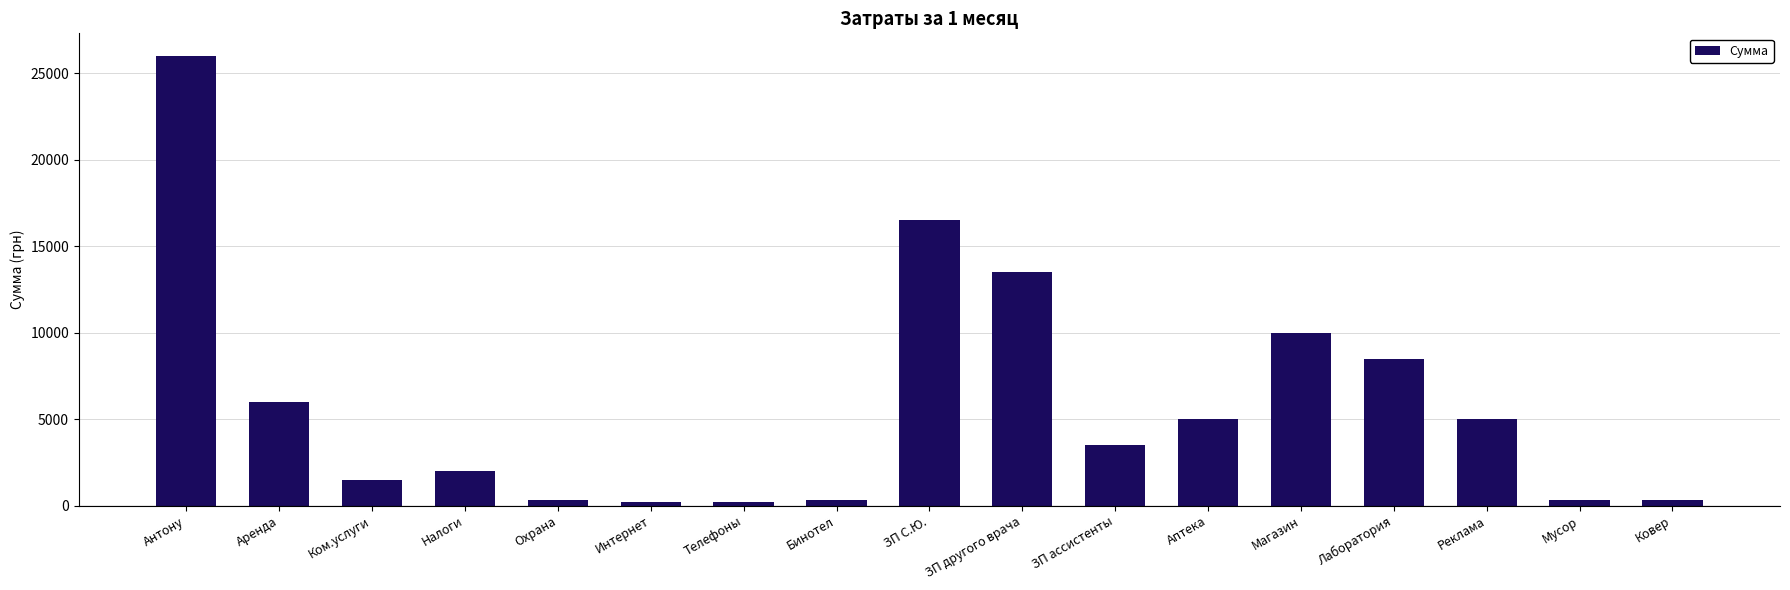

What is the minimum value shown in the chart?

220